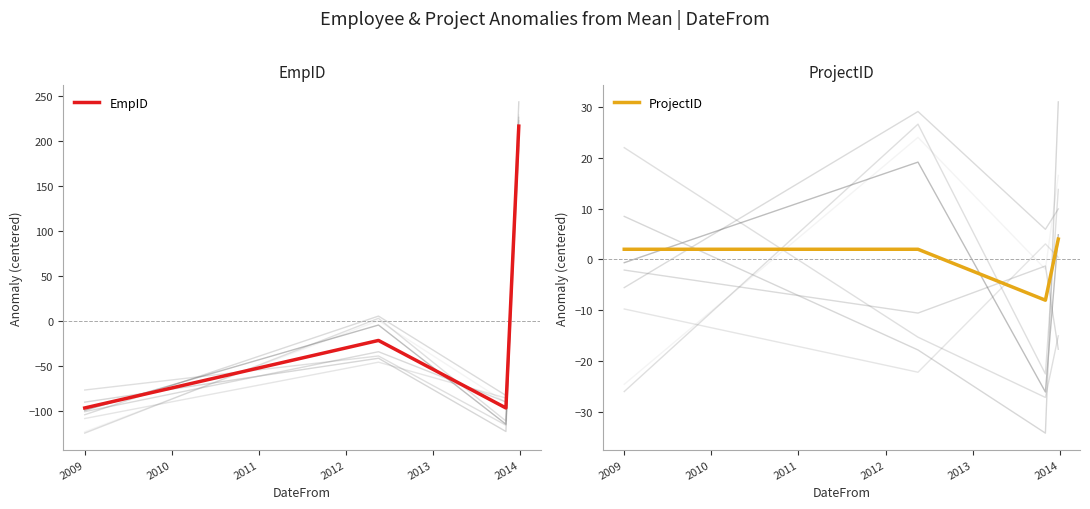

Rank the series by their maximum value, from highest to lowest.

EmpID, ProjectID